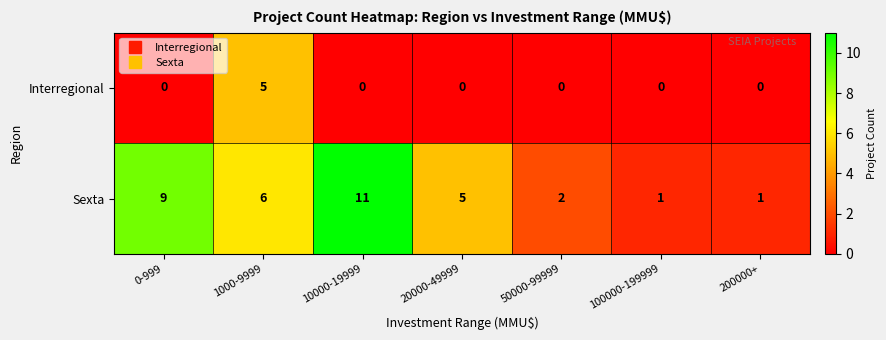

Reading left to right, what are all the values shown in this chart?

Interregional: 0-999=0	1000-9999=5	10000-19999=0	20000-49999=0	50000-99999=0	100000-199999=0	200000+=0
Sexta: 0-999=9	1000-9999=6	10000-19999=11	20000-49999=5	50000-99999=2	100000-199999=1	200000+=1